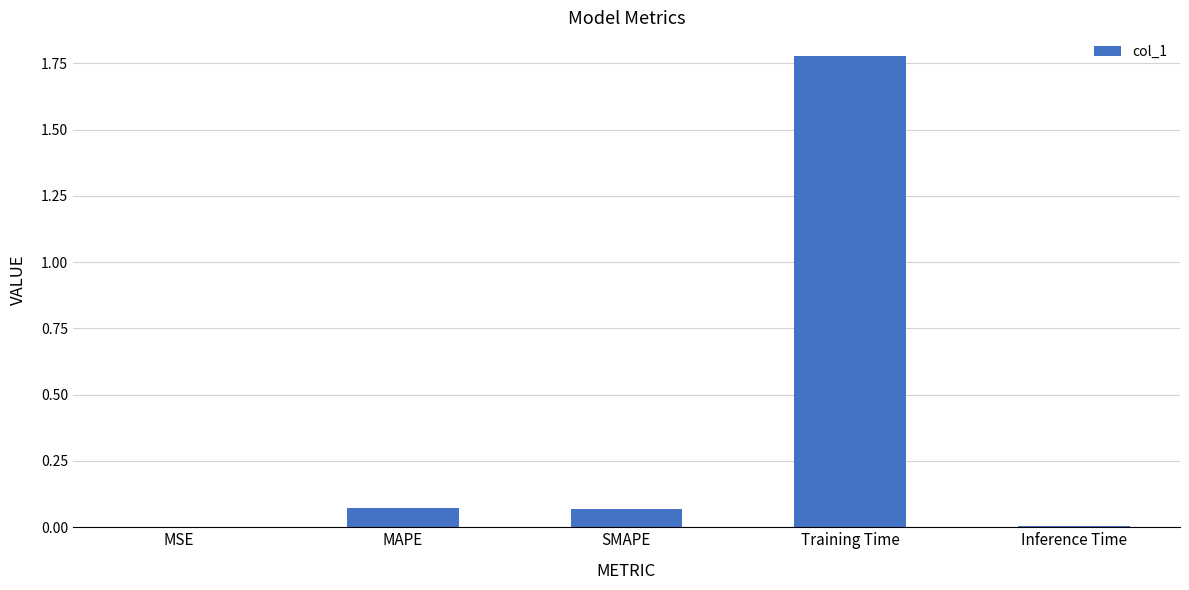

What is the sum of all values?

1.9